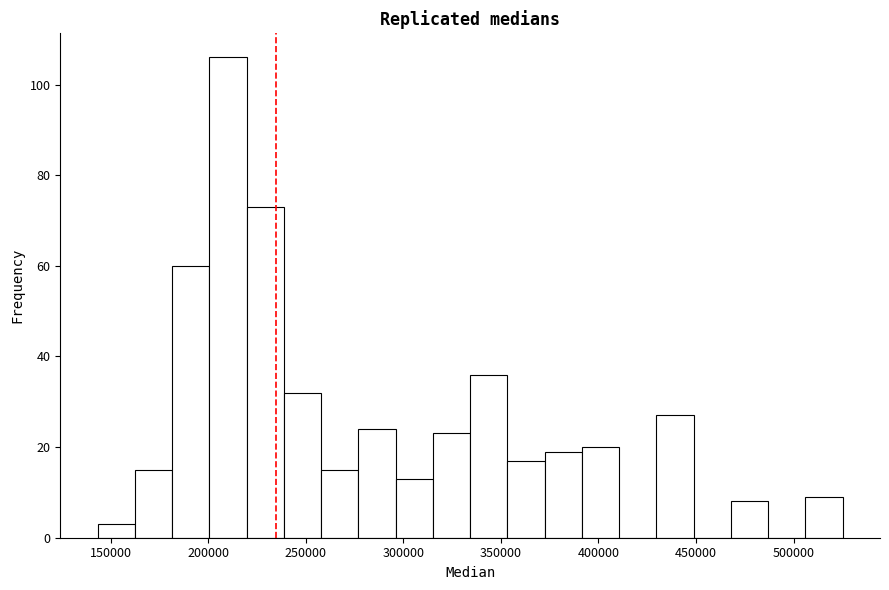

Read against the x-axis, roughly where is the centre of the tallest bar?

210000